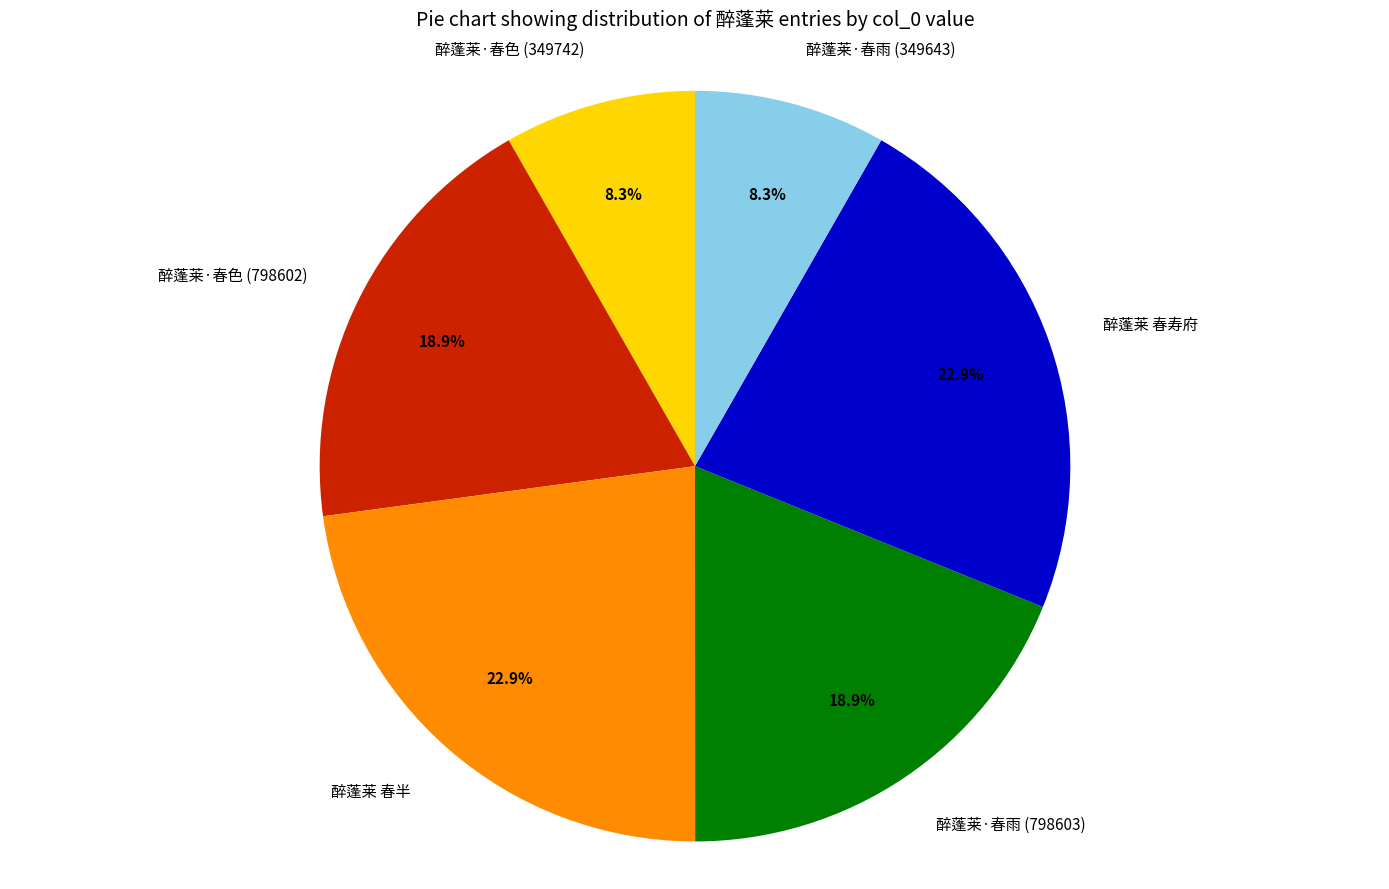

Does any single category account for the majority?

No